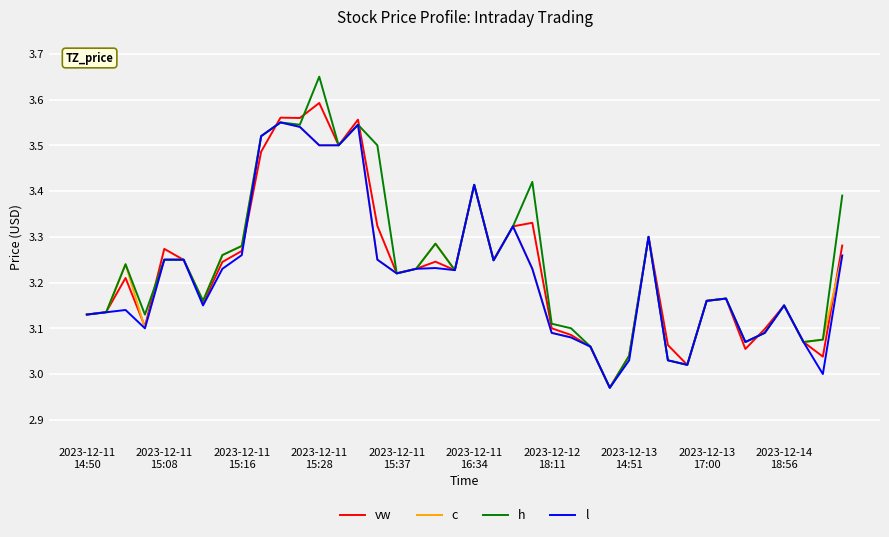

Rank the series by their average value, from highest to lowest.

h, vw, c, l